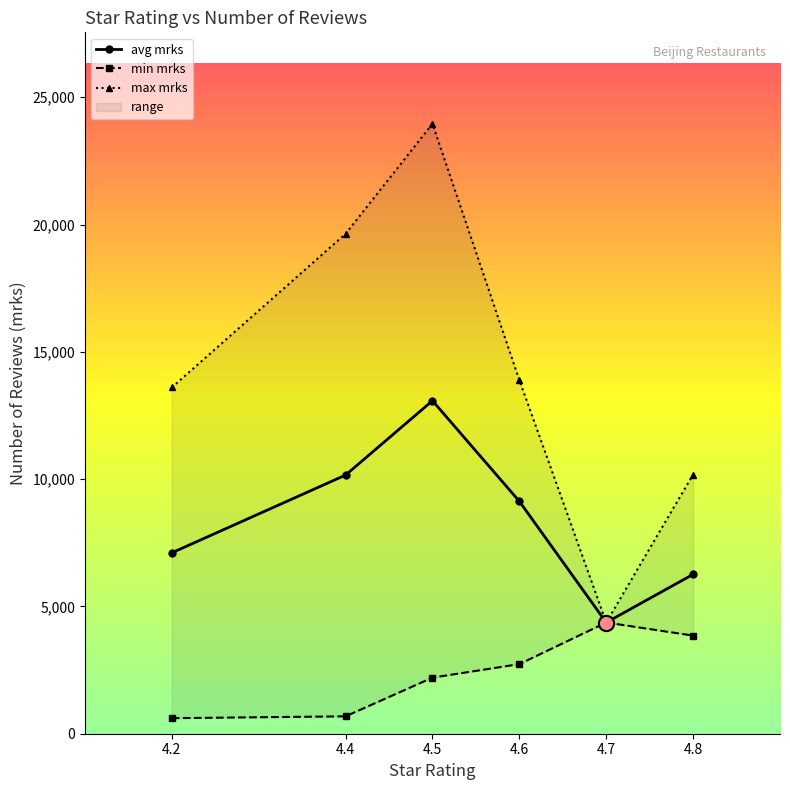

Which series has the largest Y range (max minus min)?

max mrks